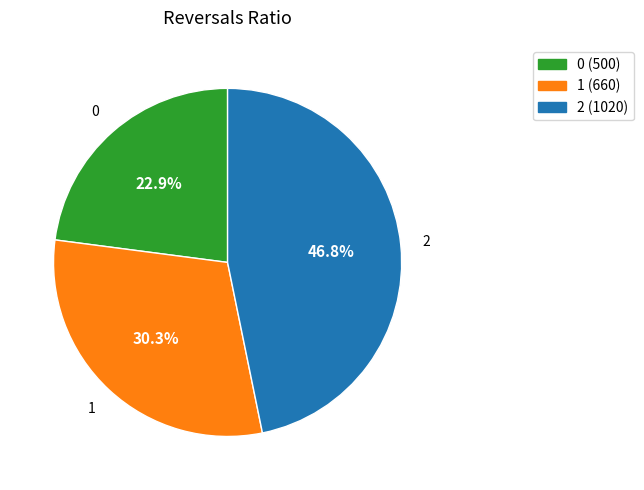

Approximately how many times larger is the value at 2 compared to 0?

2.0